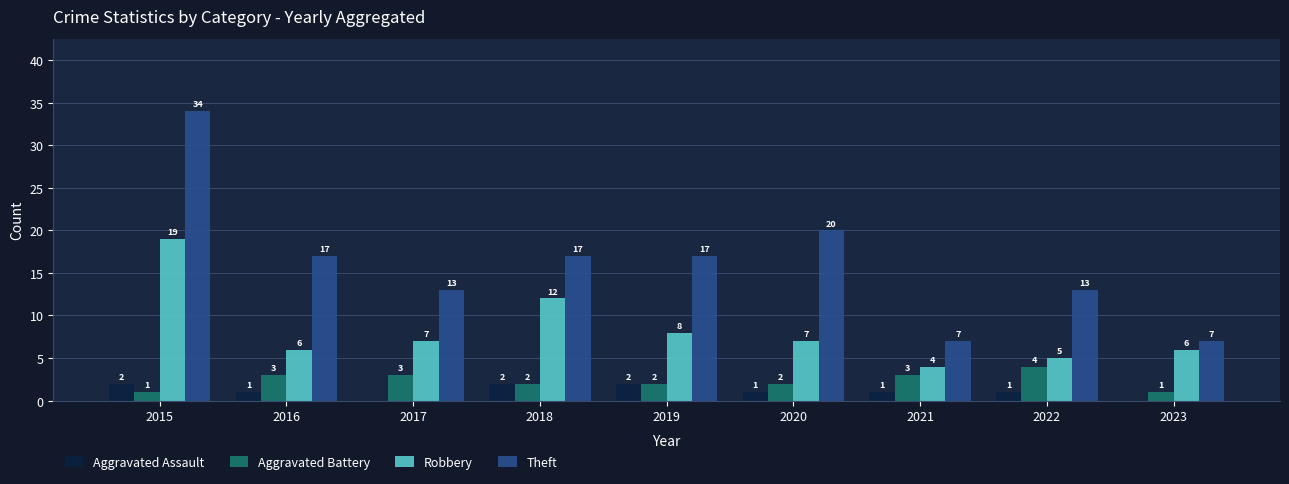

At which category is the sum across all series the highest?

2015